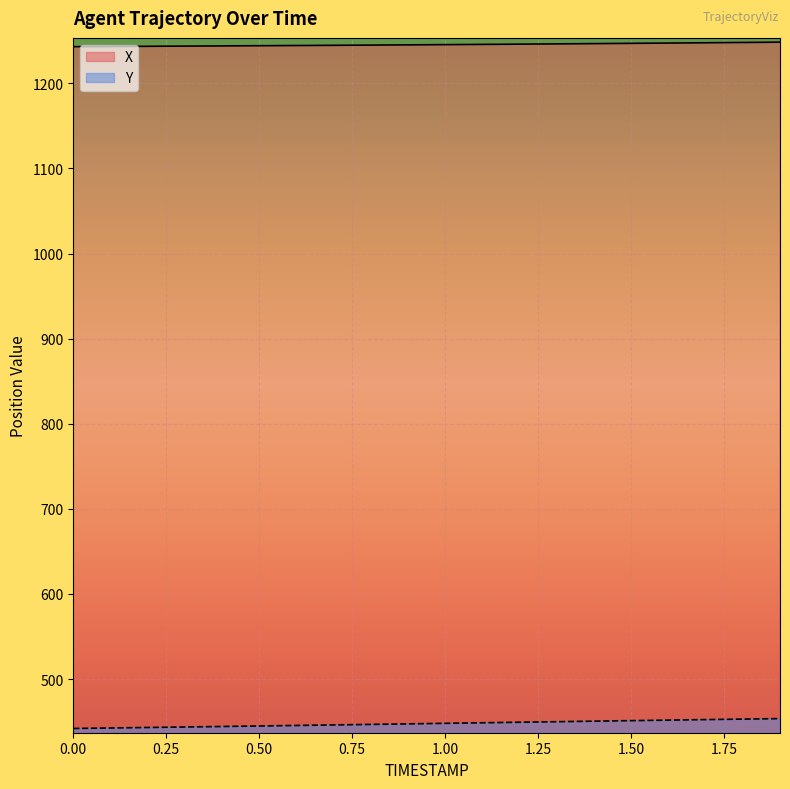

The value of X at 1.3 is 1246.4. True or false?

True